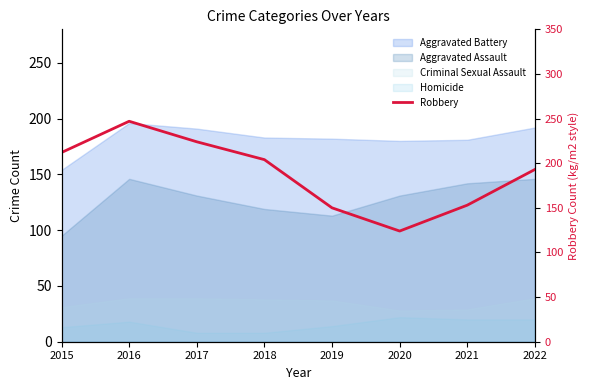

How many categories are shown in the chart?

8